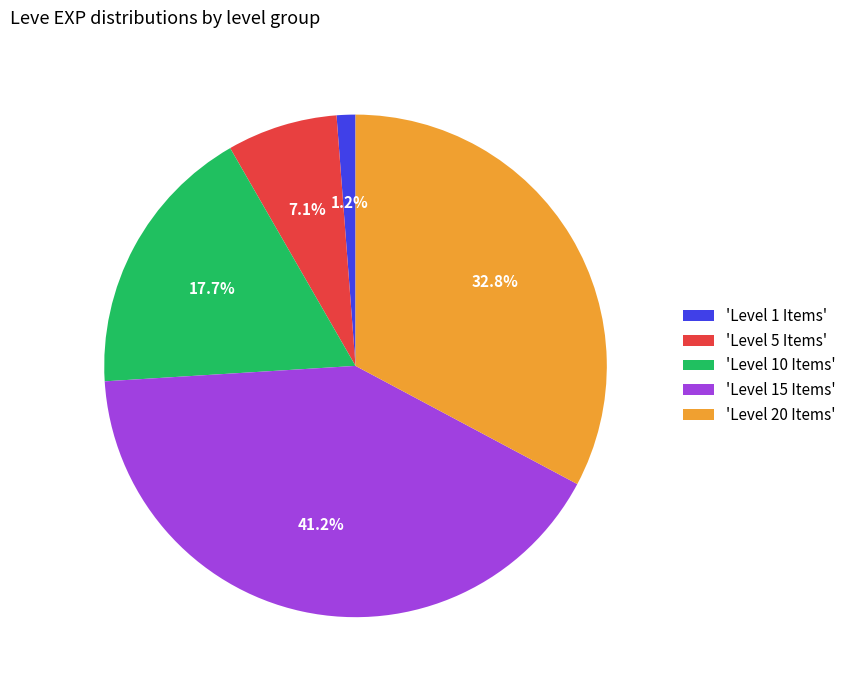

To the nearest percent, what is the difference between the largest and smallest slice percentages?

40%